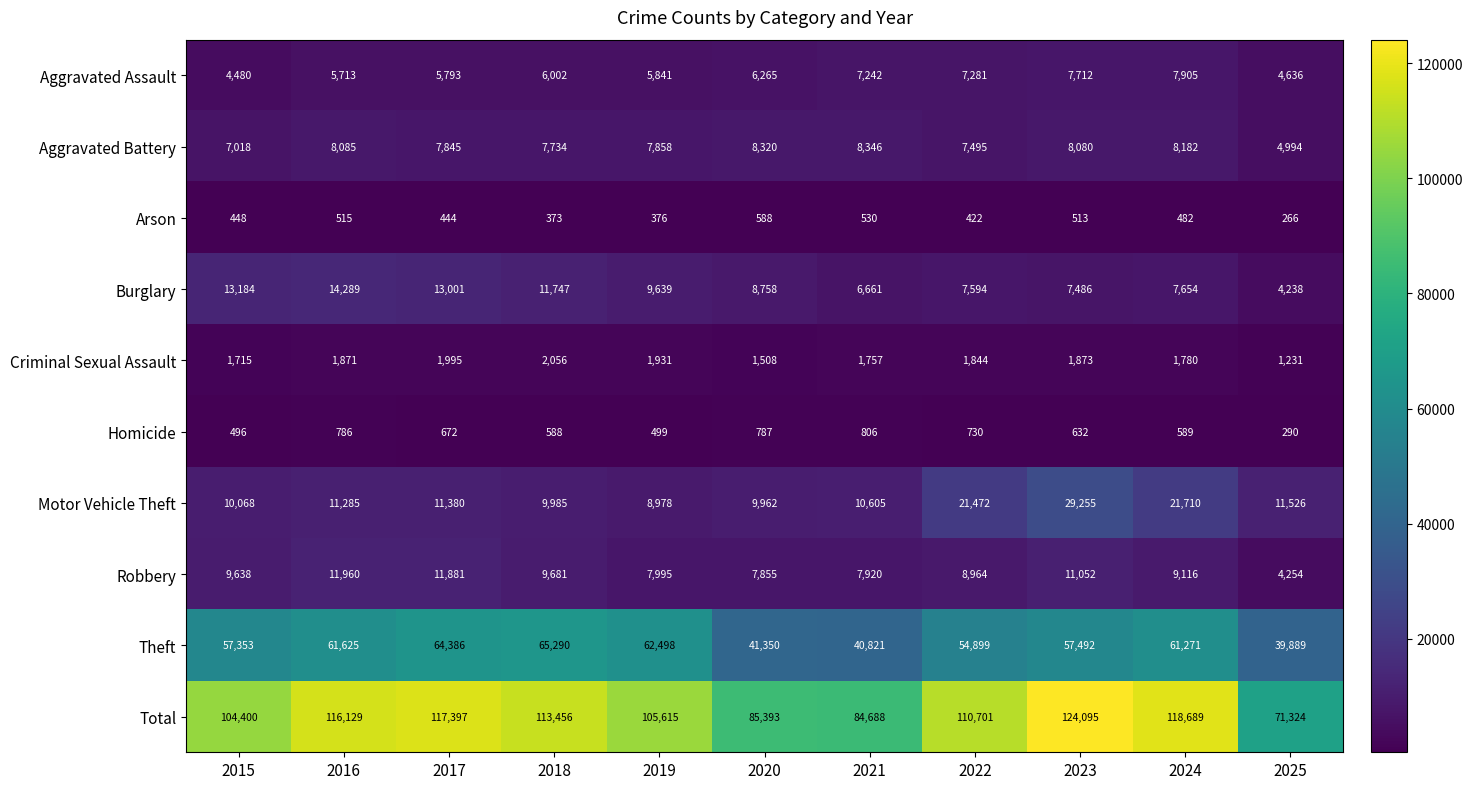

Which series has the widest spread of values?

Total